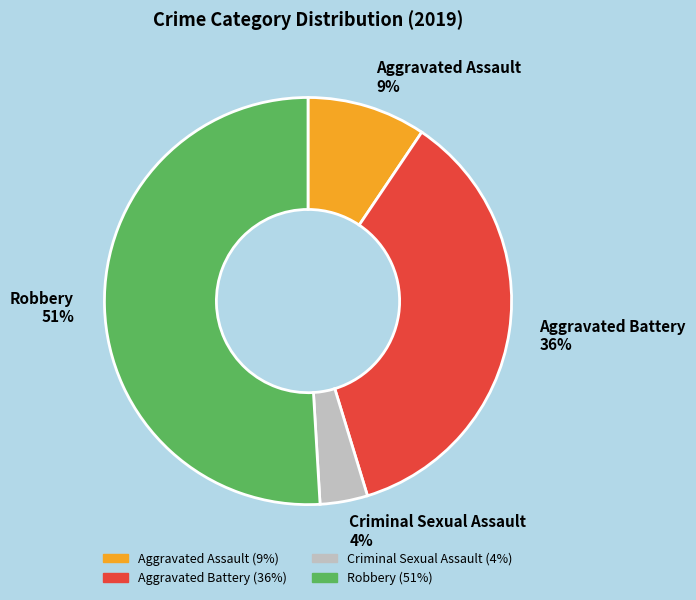

What is the ratio of the value at Aggravated Battery 36% to the value at Robbery 51%?

0.7